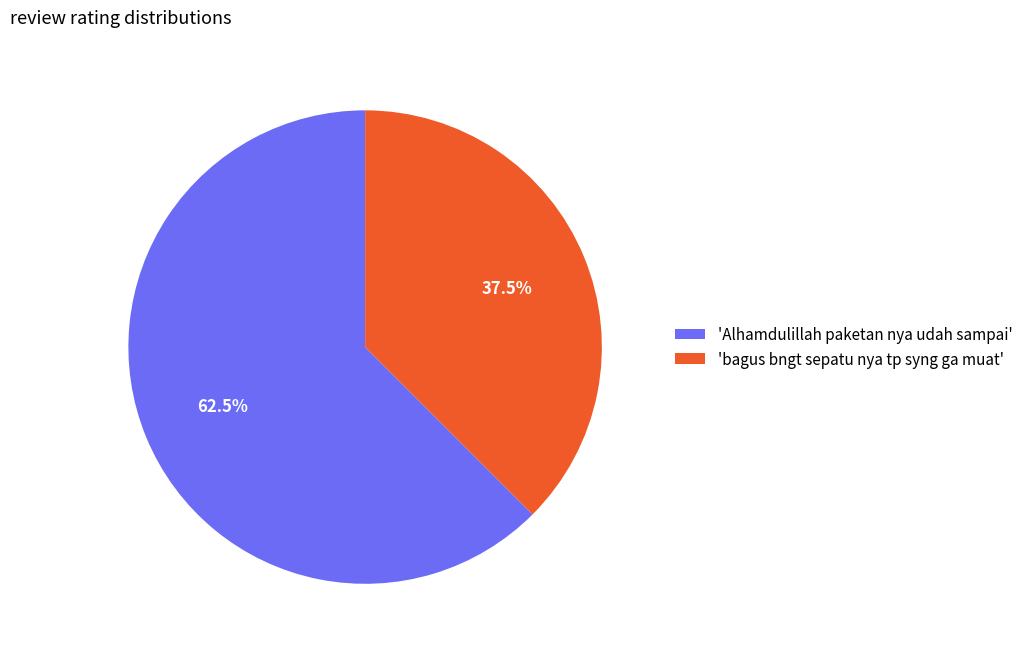

Count the number of slices in the pie.

2